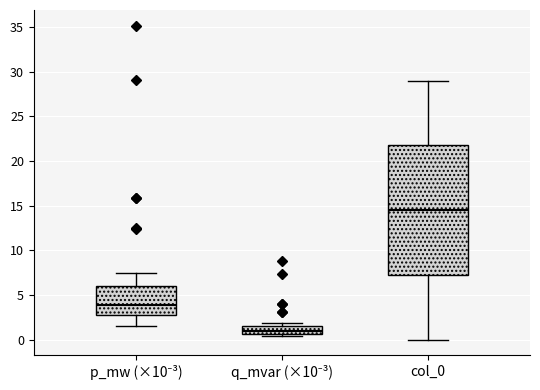

Comparing the boxes themselves (not the whiskers), which one is the tallest?

col_0